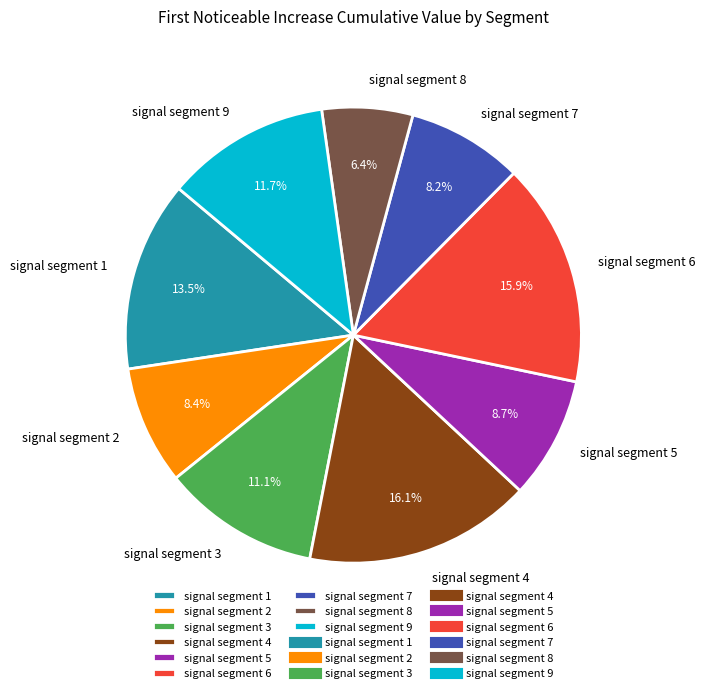

How many slices are in this pie chart?

9